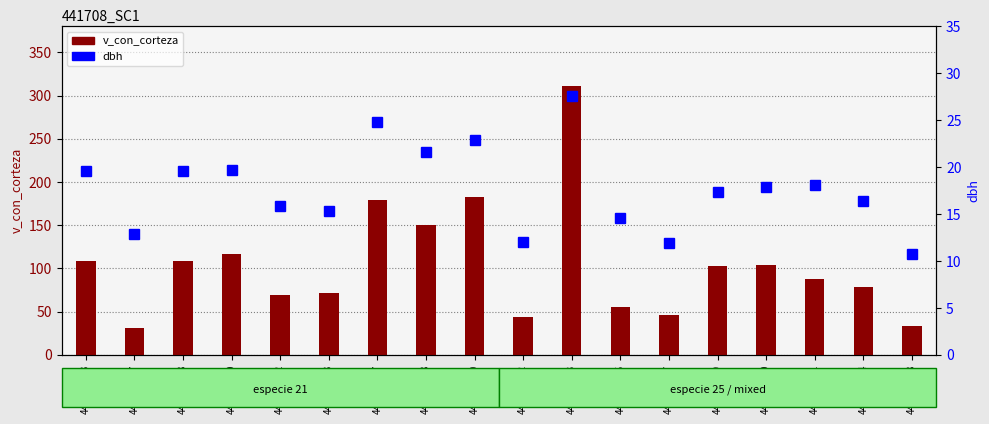

List the series in order of their peak value, lowest first.

dbh, v_con_corteza